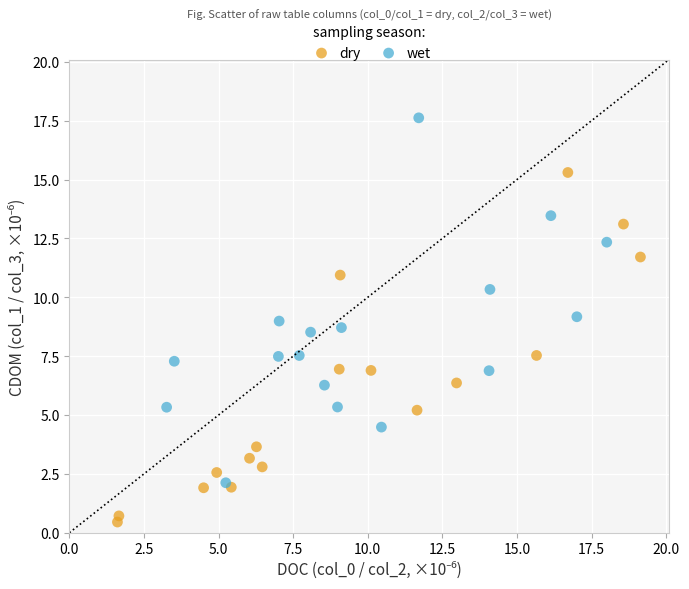

Which series reaches the maximum Y coordinate?

wet